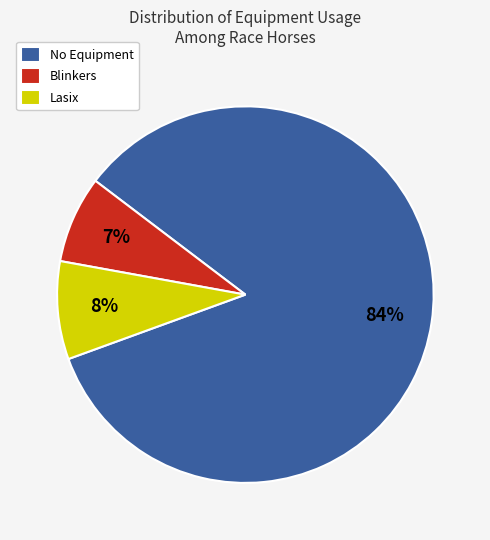

Is it true that Lasix is 19% of the pie?

False